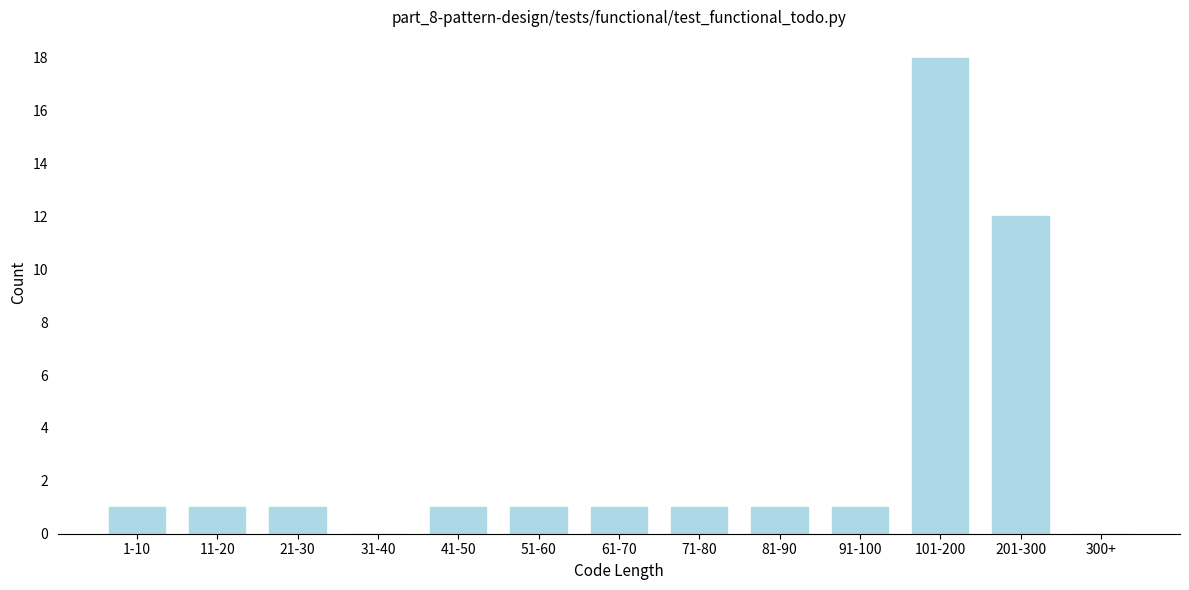

Reading left to right, extract all data points from this chart.

1-10=1	11-20=1	21-30=1	31-40=0	41-50=1	51-60=1	61-70=1	71-80=1	81-90=1	91-100=1	101-200=18	201-300=12	300+=0